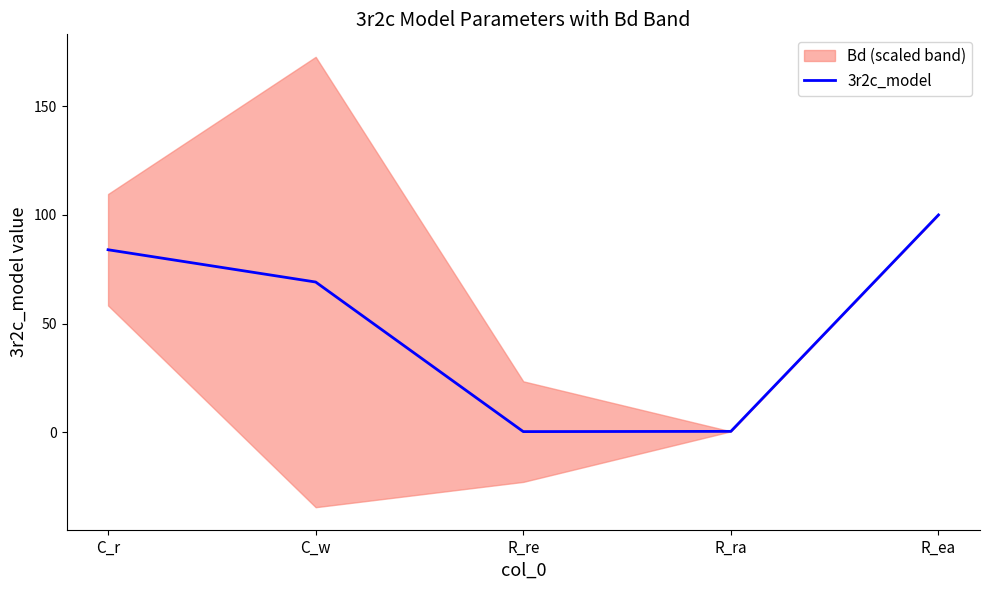

At which label is the value closest to 50?

C_w